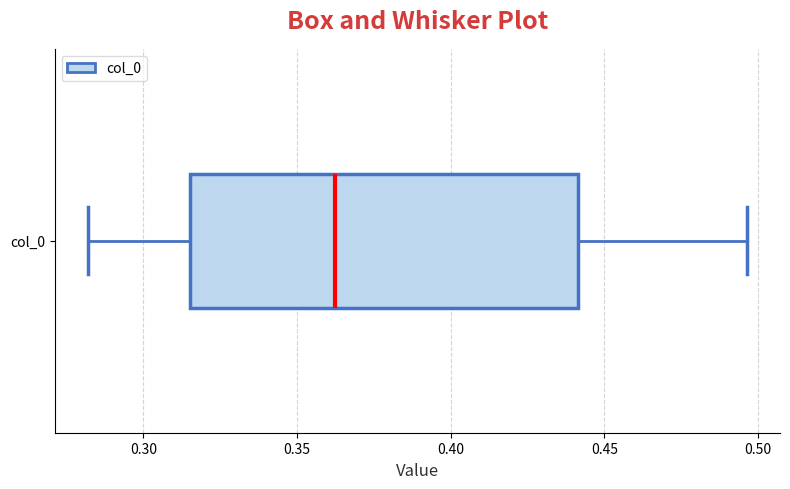

Read this box plot against the x-axis: the position of the median line, the range covered by the box, and the ends of both whiskers. The values are not printed on the chart, so give them approximately, as read against the axis.

median 0.360, box 0.315 to 0.440, whiskers 0.280 to 0.495